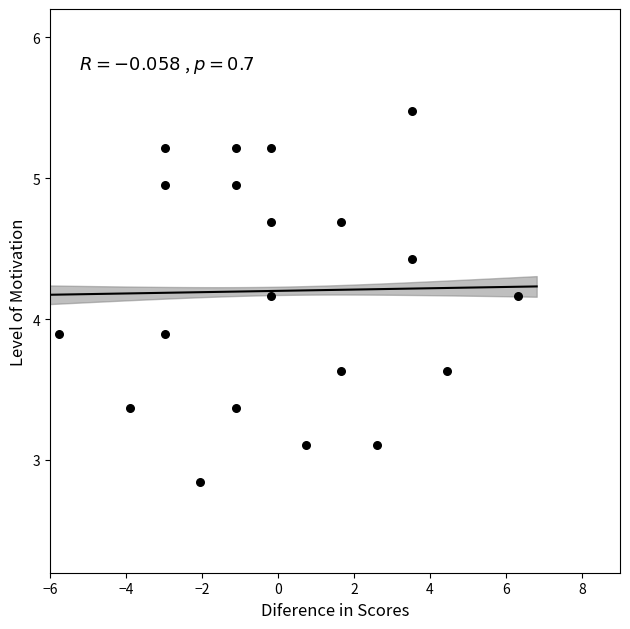

What is the range of X values (max minus min)?

12.1